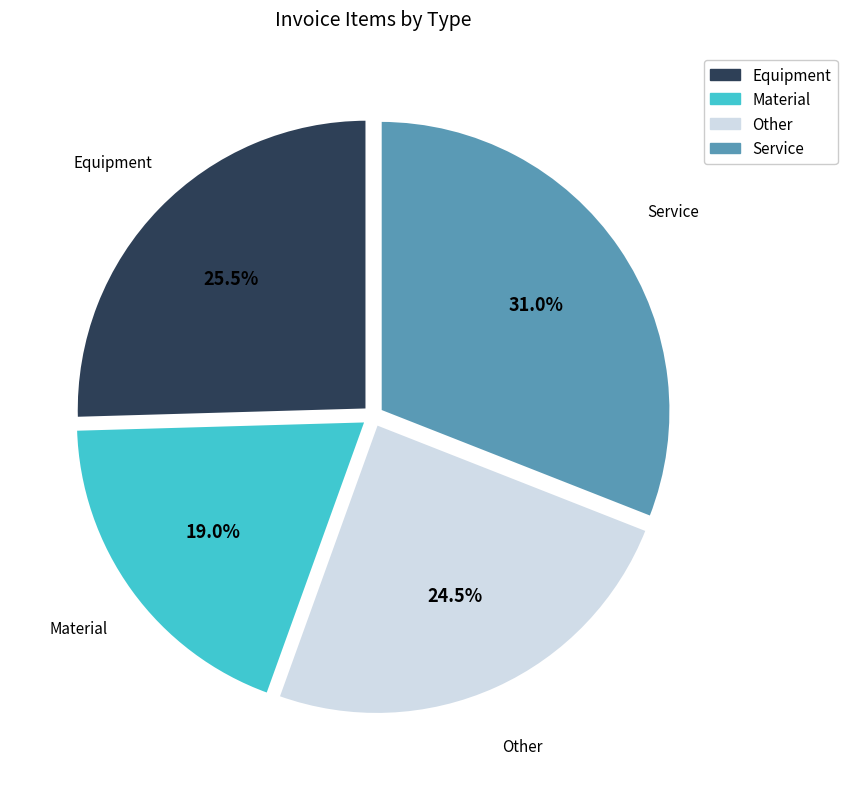

Approximately how many times larger is the value at Material compared to Equipment?

0.7